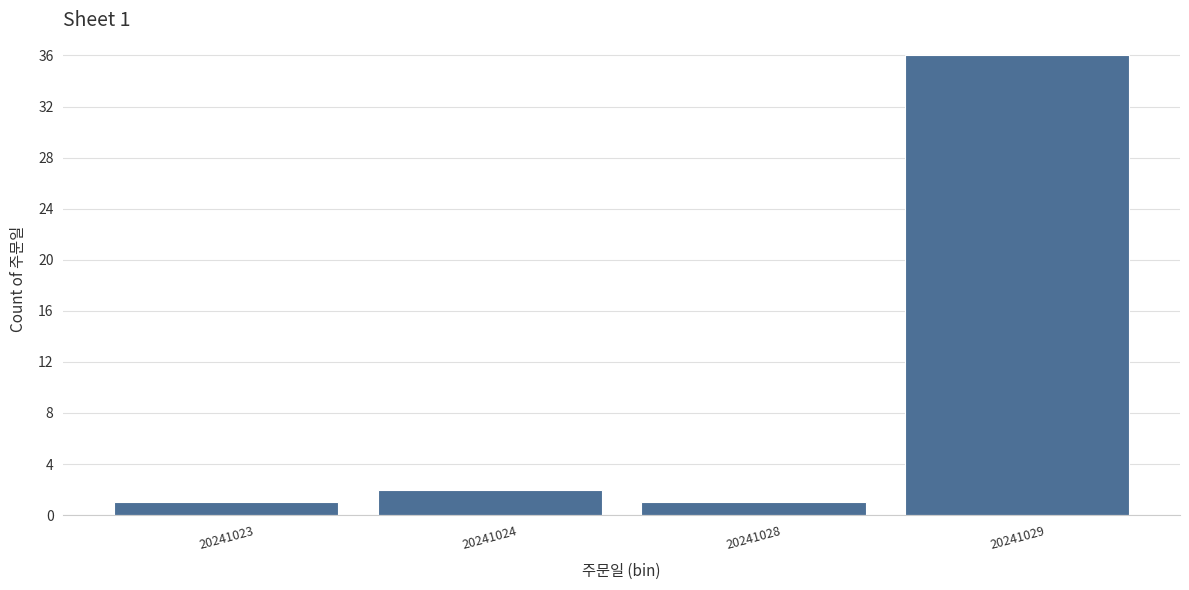

Reading left to right, extract all data points from this chart.

20241023=1	20241024=2	20241028=1	20241029=36